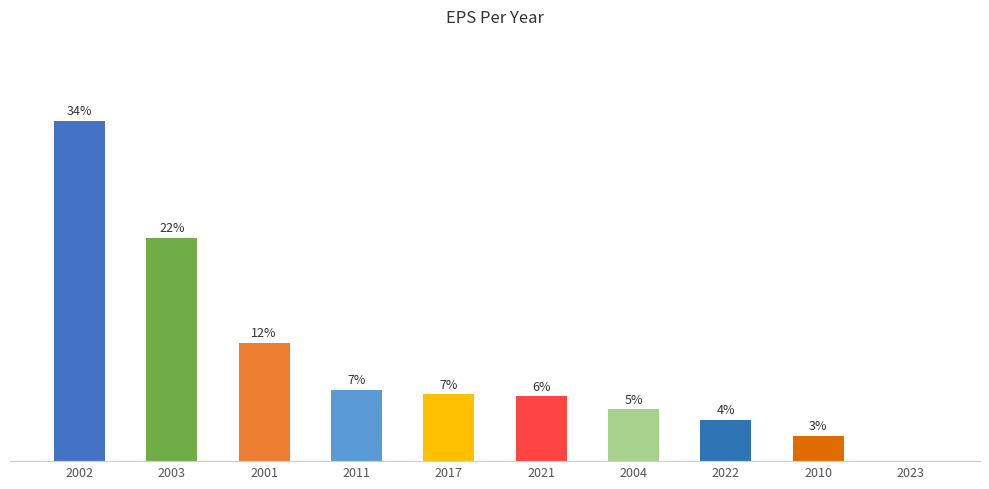

Does the chart contain stacked bars?

No